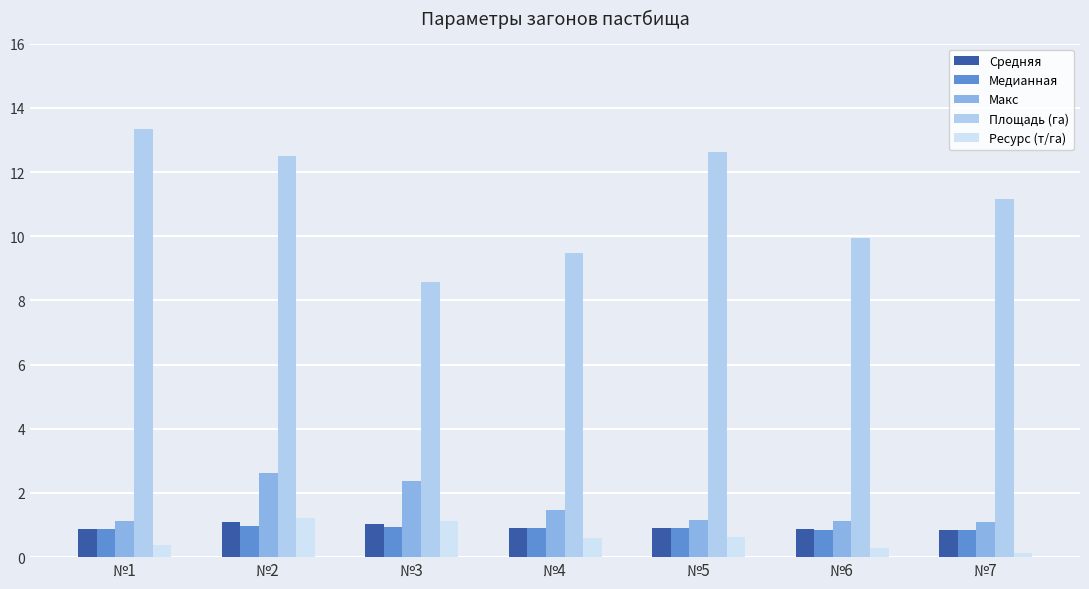

Reading left to right, transcribe all the data shown in this chart.

Средняя: №1=0.9	№2=1.1	№3=1.0	№4=0.9	№5=0.9	№6=0.9	№7=0.8
Медианная: №1=0.9	№2=1.0	№3=1.0	№4=0.9	№5=0.9	№6=0.9	№7=0.8
Макс: №1=1.1	№2=2.6	№3=2.4	№4=1.5	№5=1.2	№6=1.1	№7=1.1
Площадь (га): №1=13.3	№2=12.5	№3=8.6	№4=9.5	№5=12.6	№6=9.9	№7=11.2
Ресурс (т/га): №1=0.4	№2=1.2	№3=1.1	№4=0.6	№5=0.6	№6=0.3	№7=0.1